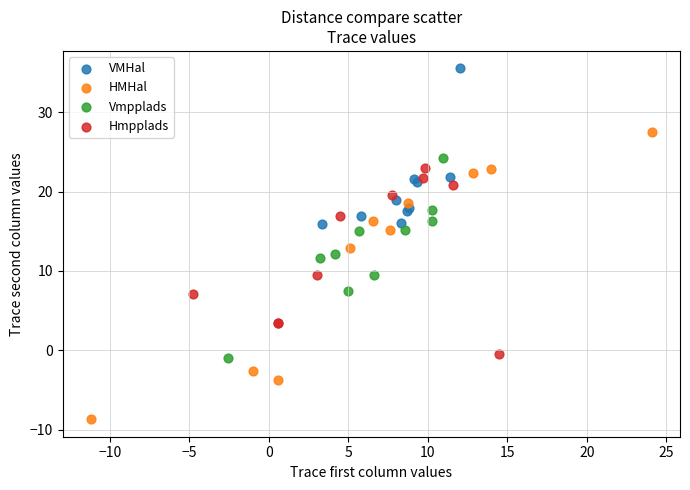

Which series contains the lowest Y value?

HMHal